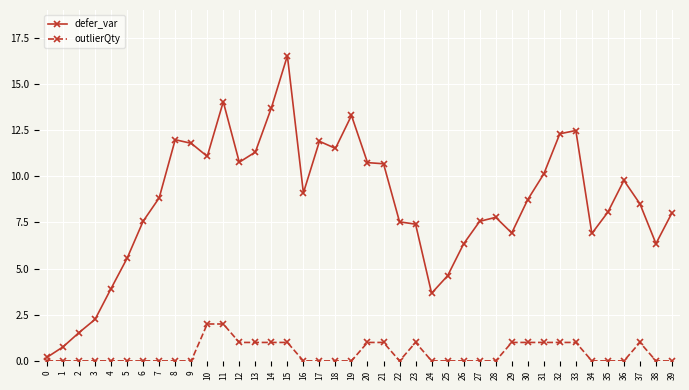

What are all the series names shown in the legend?

defer_var, outlierQty